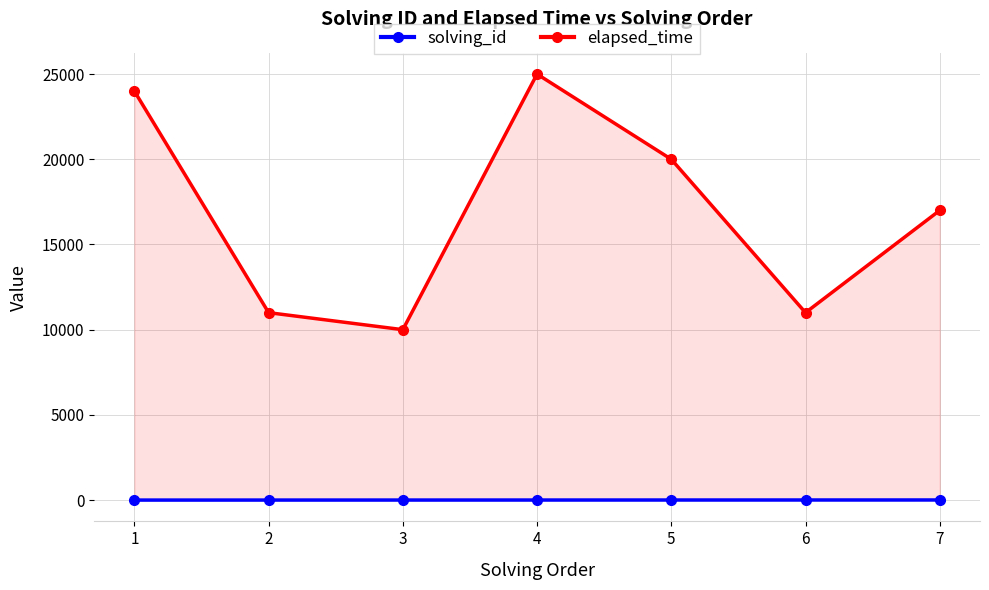

Reading left to right, what are all the values shown in this chart?

solving_id: 1=1	2=2	3=3	4=4	5=5	6=6	7=7
elapsed_time: 1=24000	2=11000	3=10000	4=25000	5=20000	6=11000	7=17000